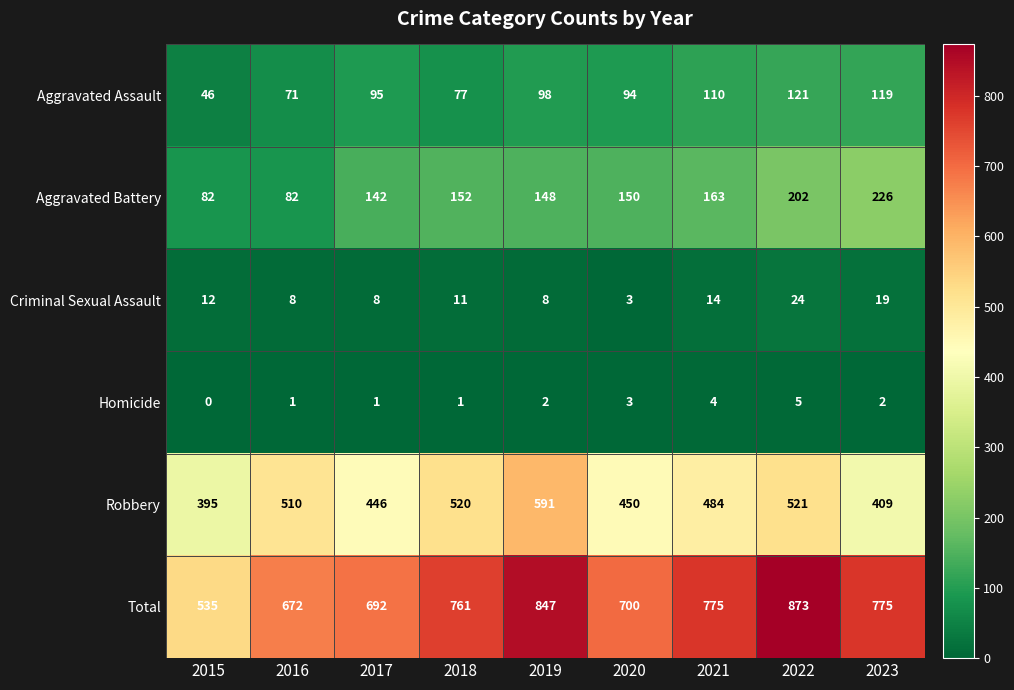

What is the highest value of the Total series?

873